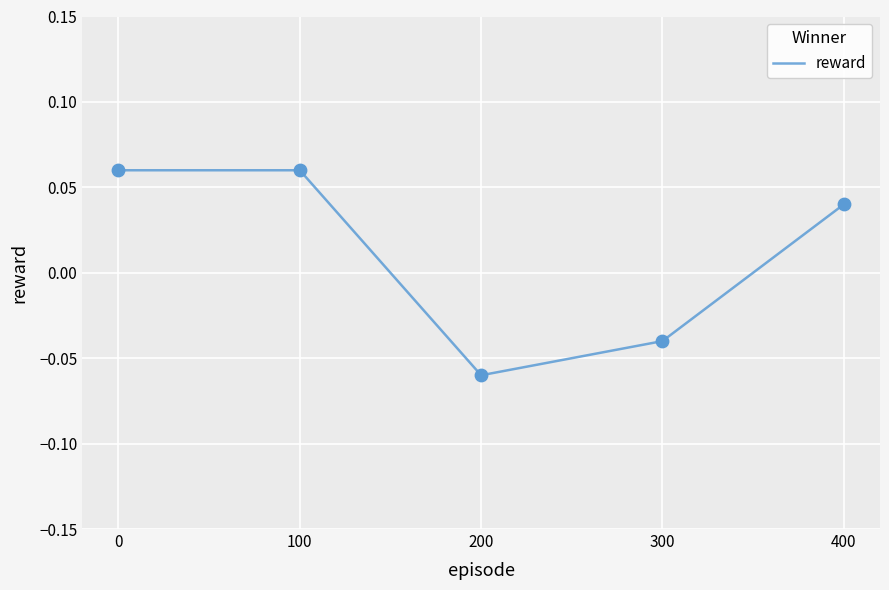

What is the change in value from 200 to 400?

+0.1